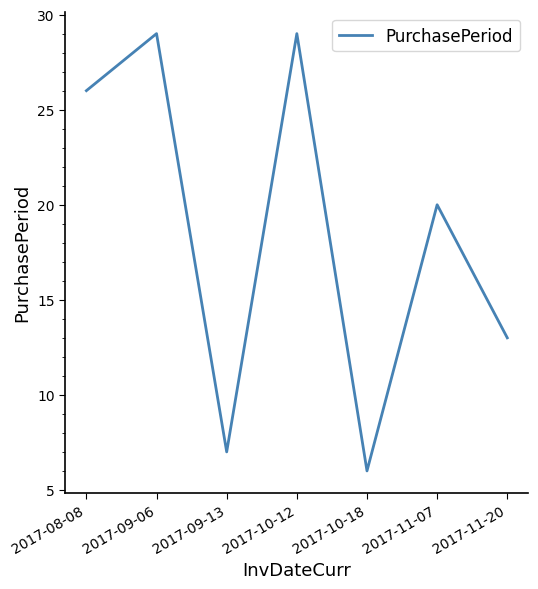

The value at 2017-10-18 is 6. True or false?

True